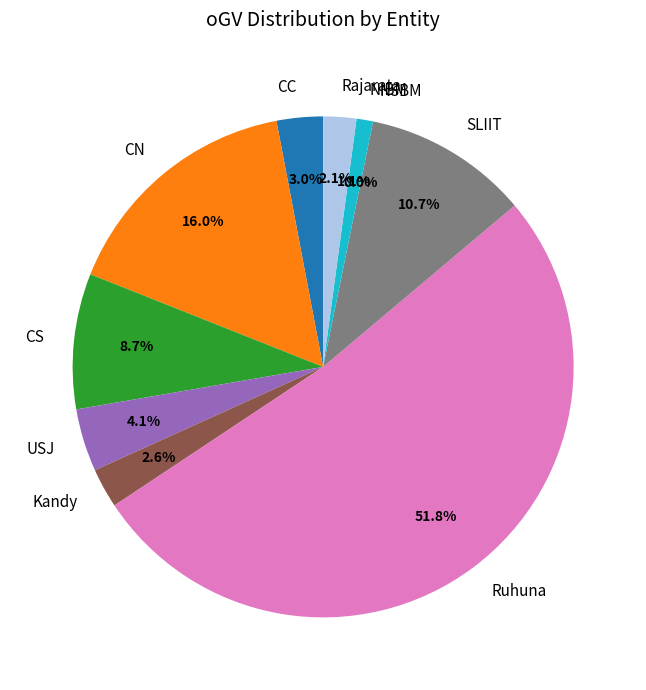

To the nearest percent, what is the difference between the SLIIT and Rajarata slice percentages?

9%